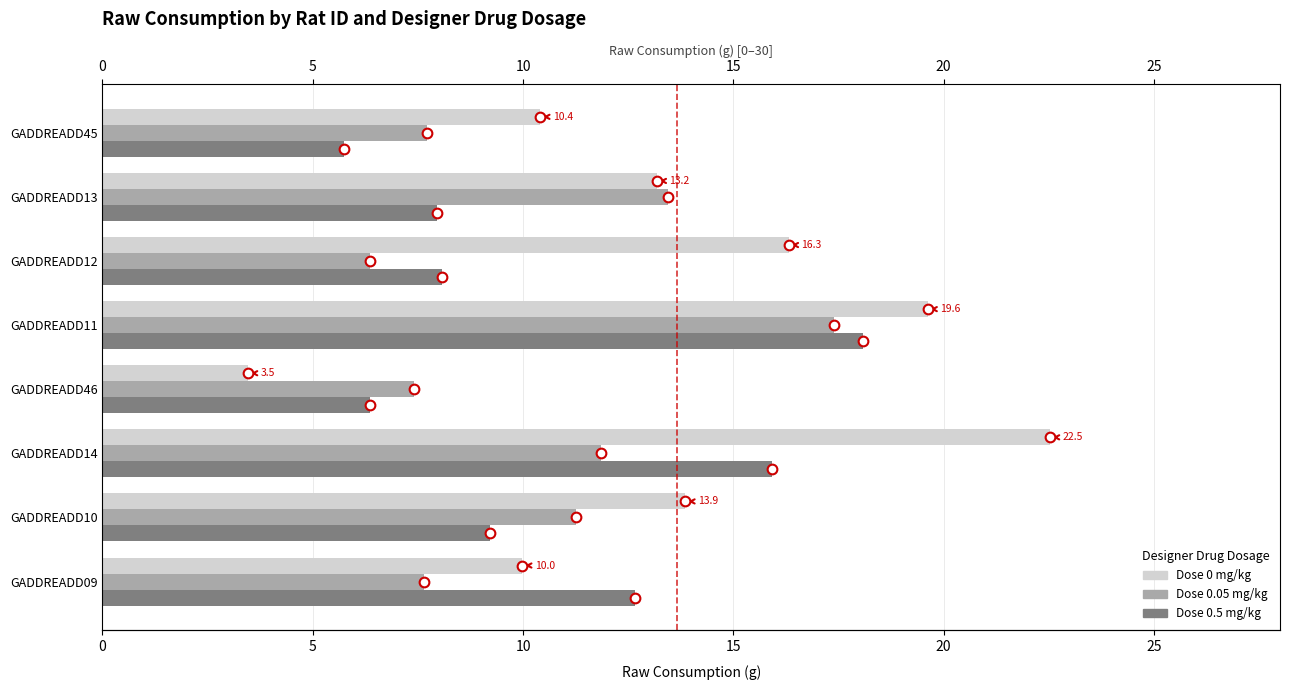

How many data points in Dose 0.5 are less than 9?

4